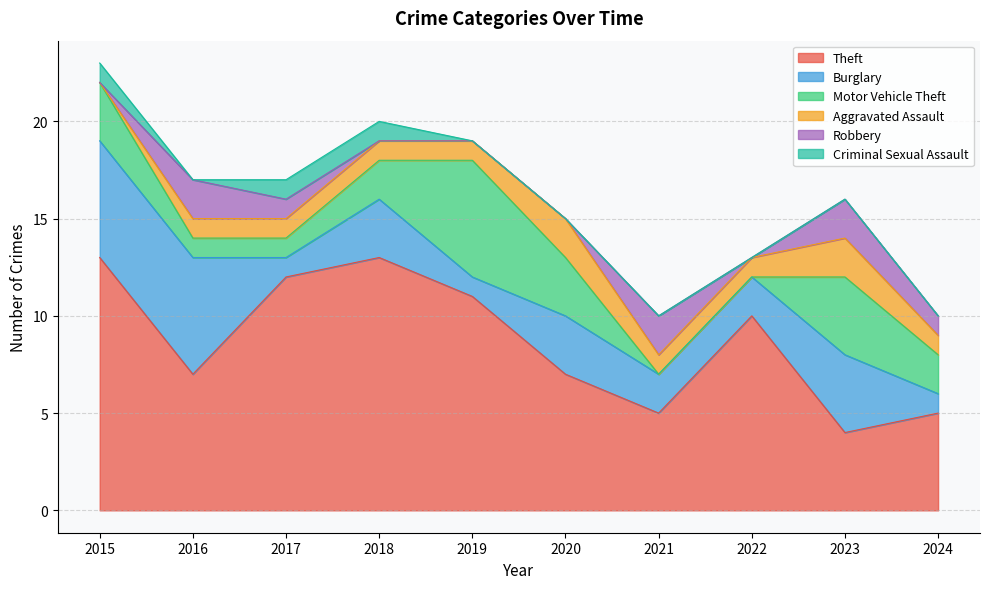

At which category does the chart reach its minimum across all series?

2021